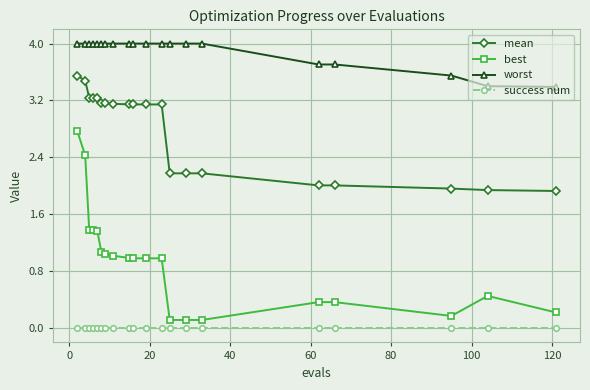

Is this an area chart (filled region under the line)?

No